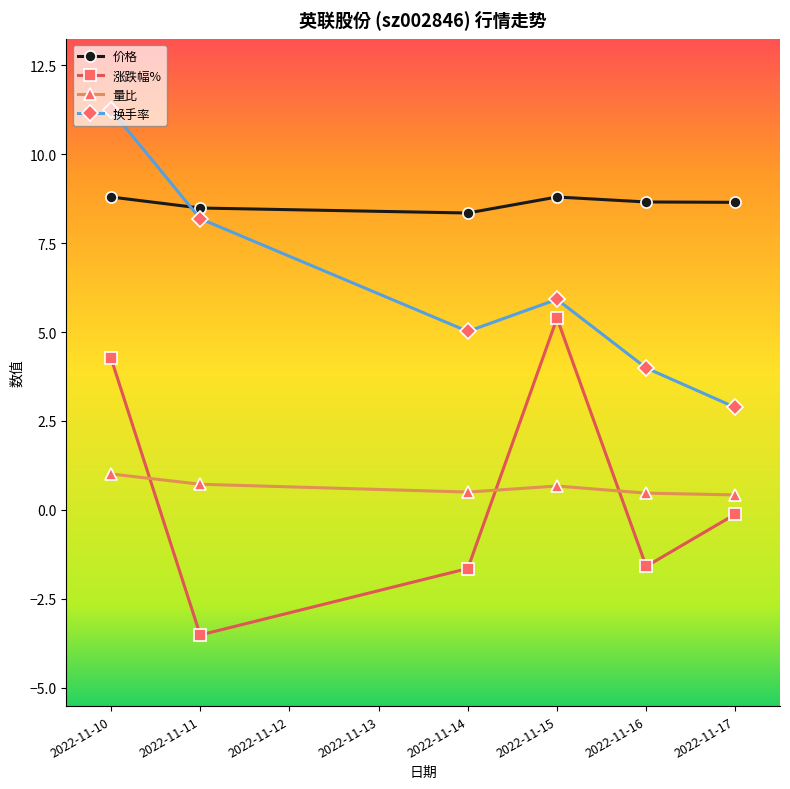

Is the value of 量比 at 2022-11-11 greater than the value of 价格 at 2022-11-15?

No